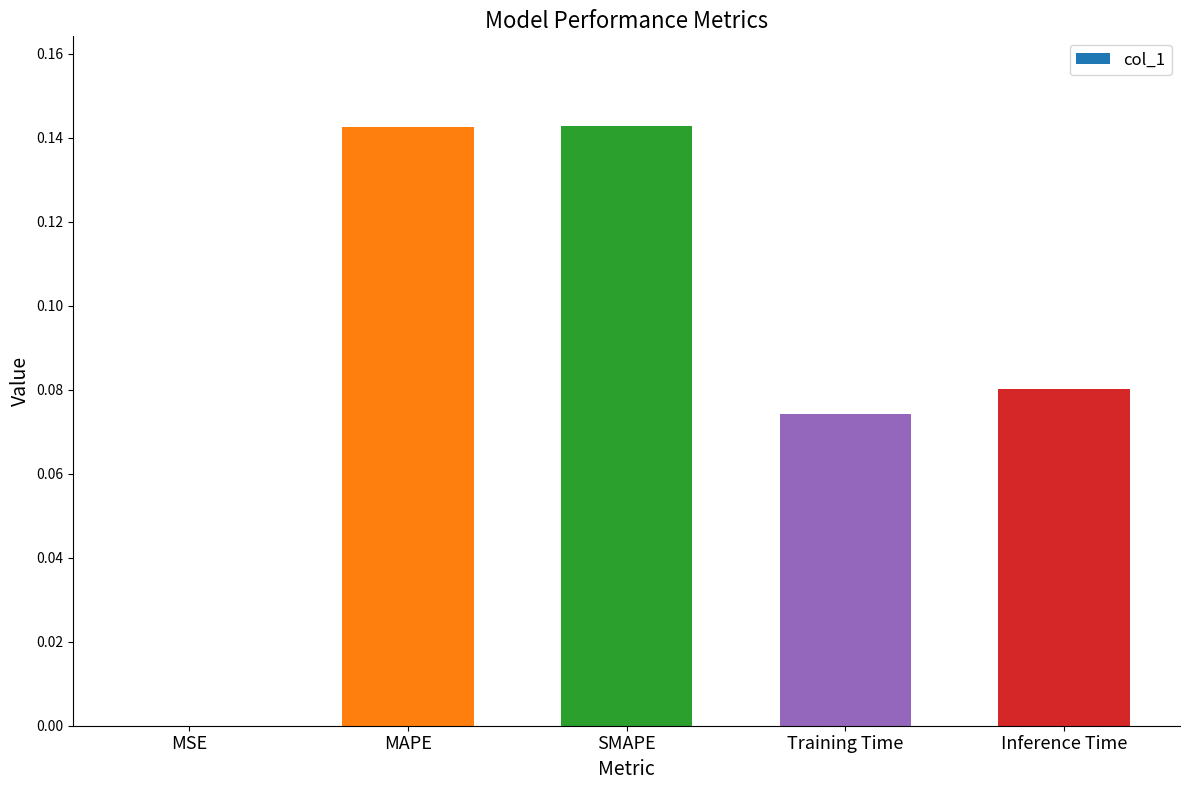

What is the sum of all values?

0.4